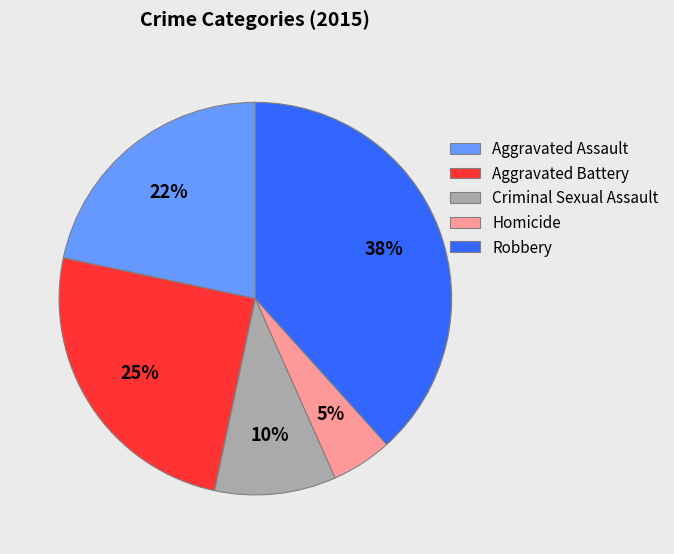

What is the largest slice in the pie chart?

Robbery